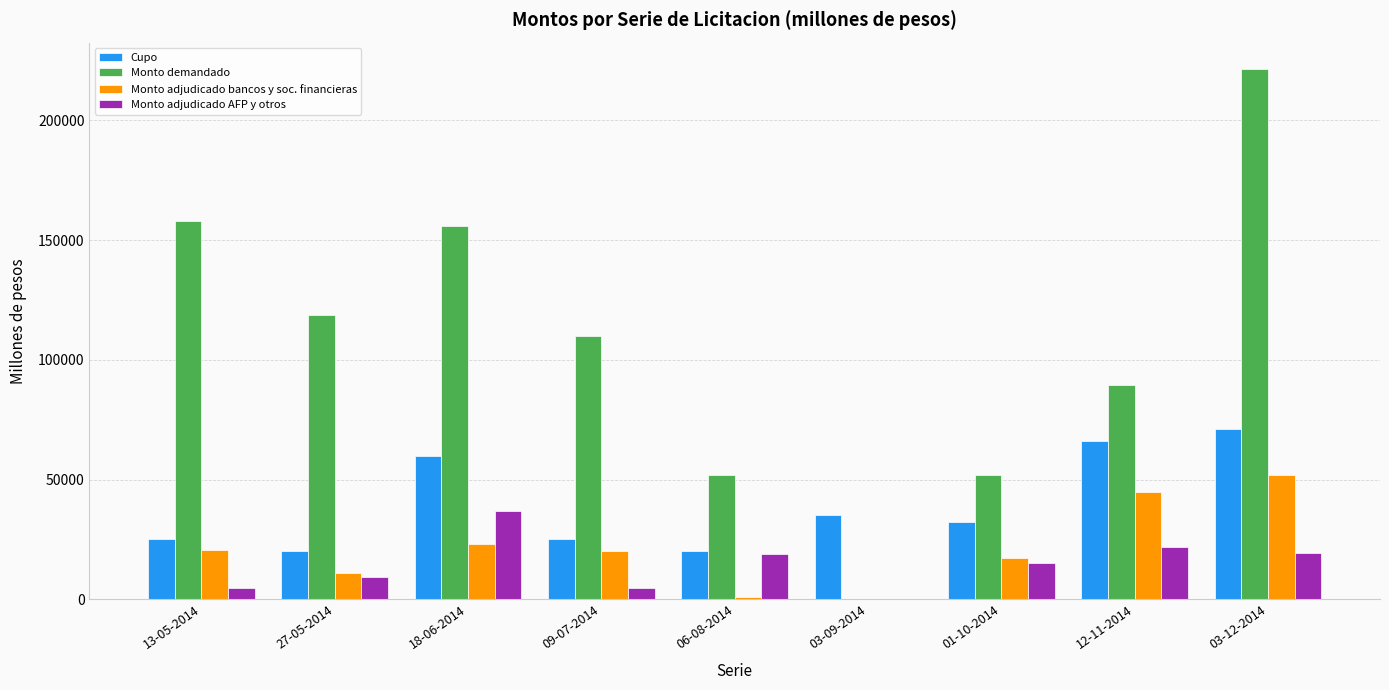

What is the total value across all series at 06-08-2014?

91700